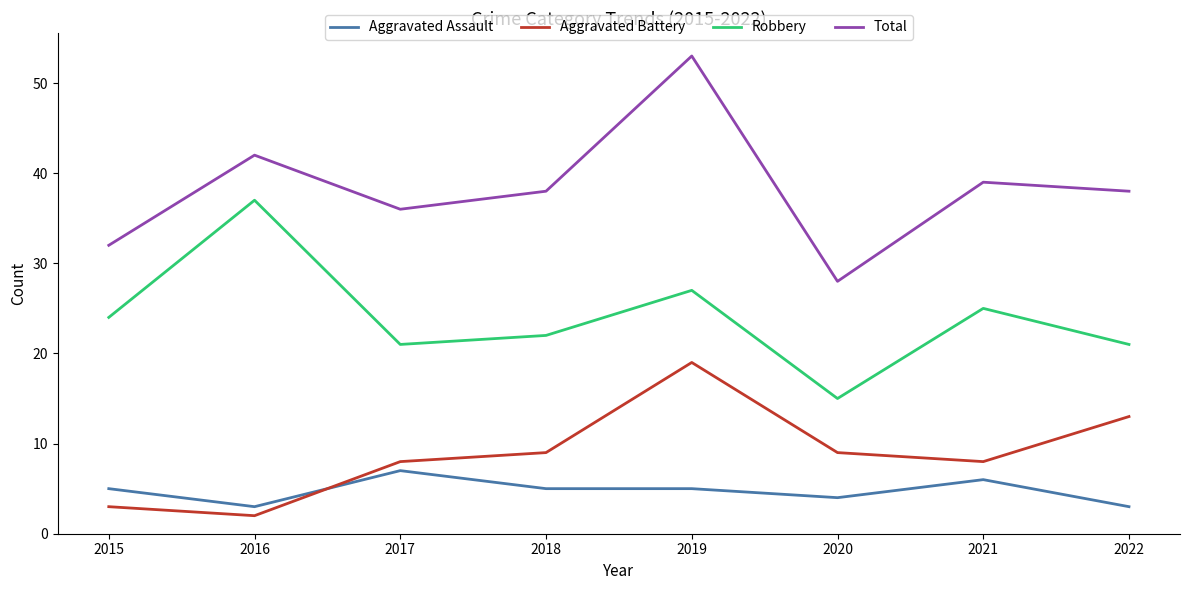

The Robbery series shows 64 at 2016. True or false?

False